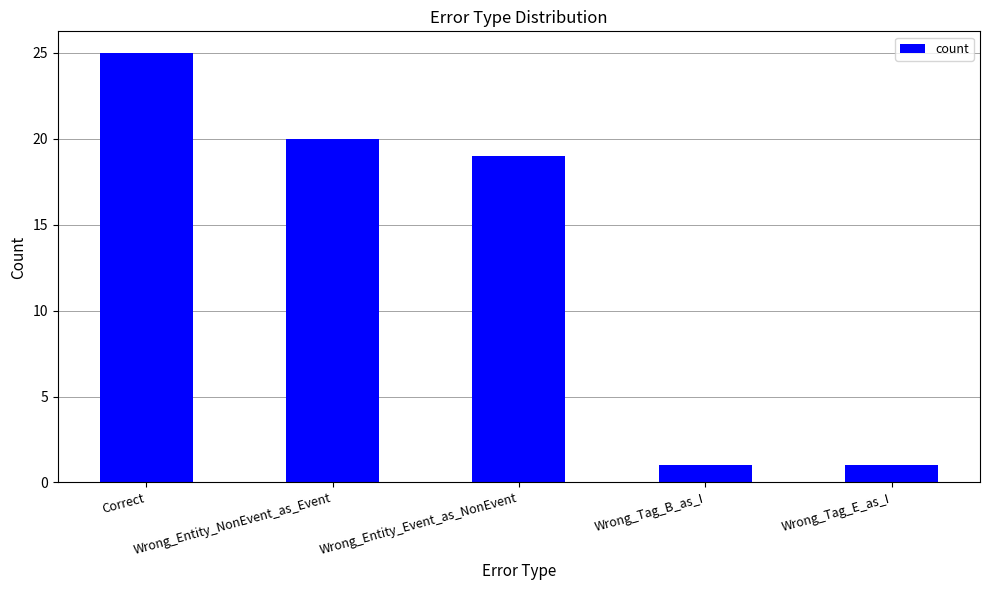

What is the sum of all values?

66